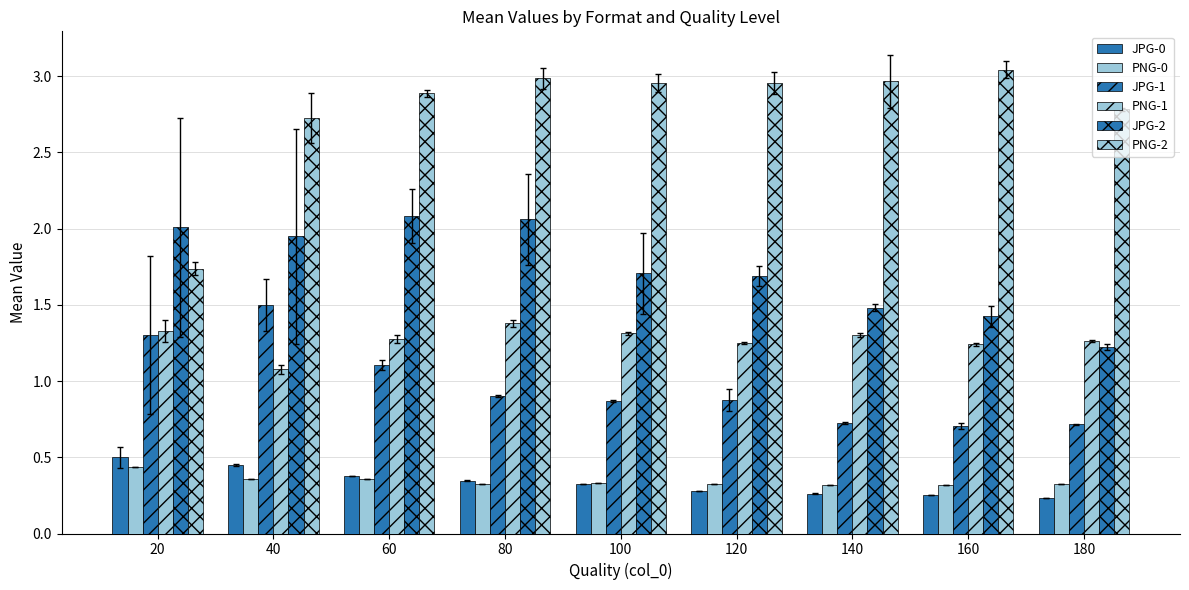

Are the bars horizontal?

No